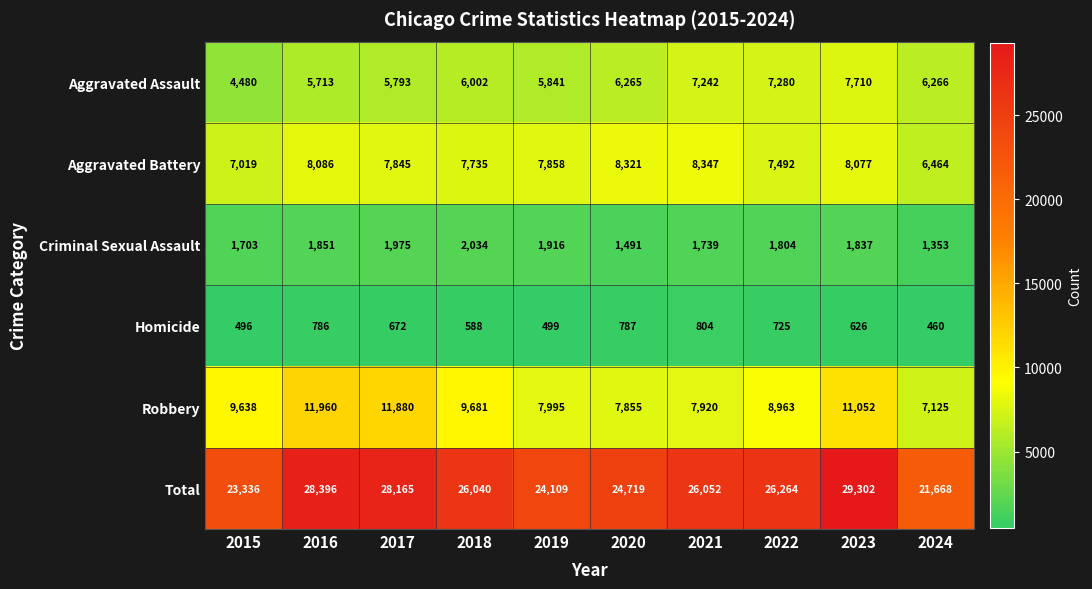

Is the value of Aggravated Assault at 2021 greater than the value of Robbery at 2019?

No